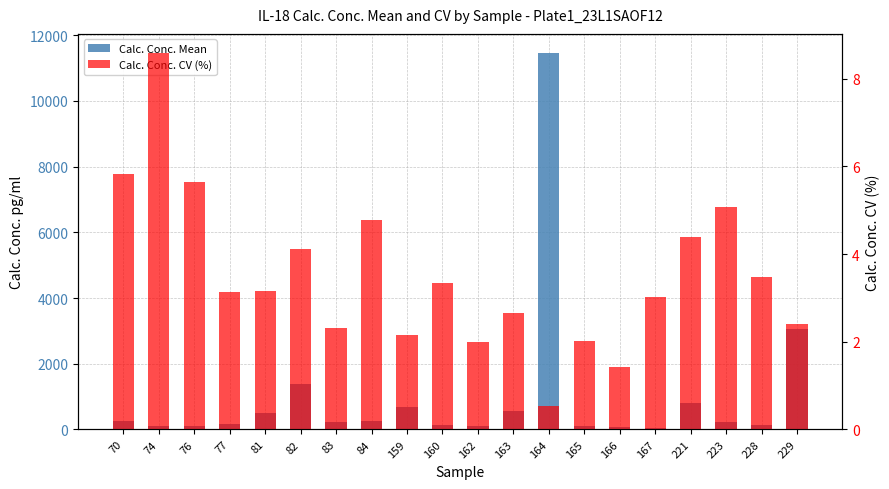

What are all the series names shown in the legend?

Calc. Conc. Mean, Calc. Conc. CV (%)